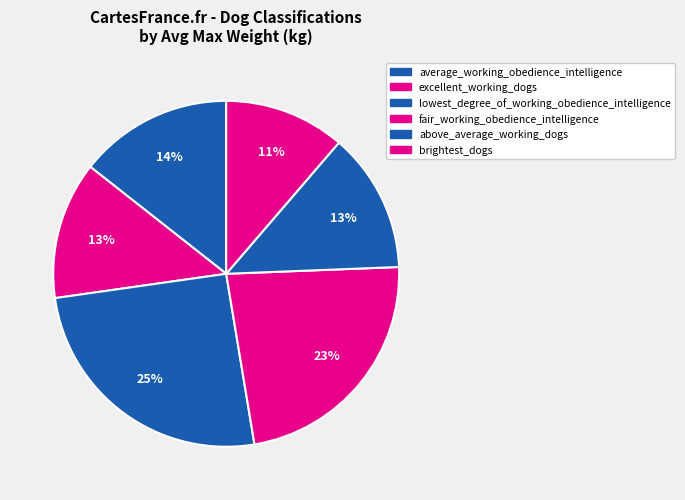

How many segments does this pie chart have?

6